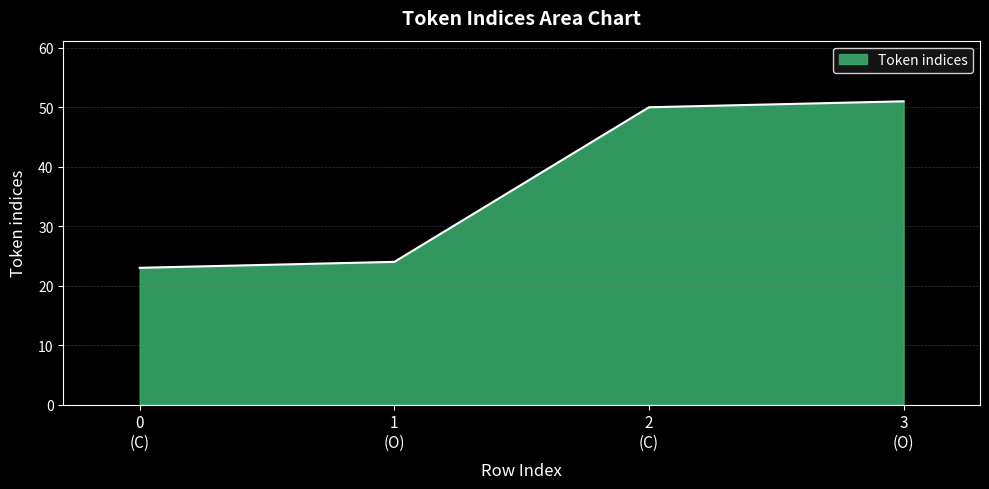

Rank the categories by value from highest to lowest.

3
(O), 2
(C), 1
(O), 0
(C)